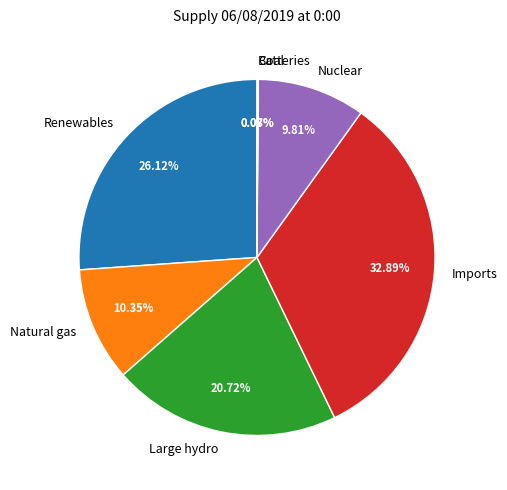

Combined, do Nuclear and Natural gas account for over 50%?

No